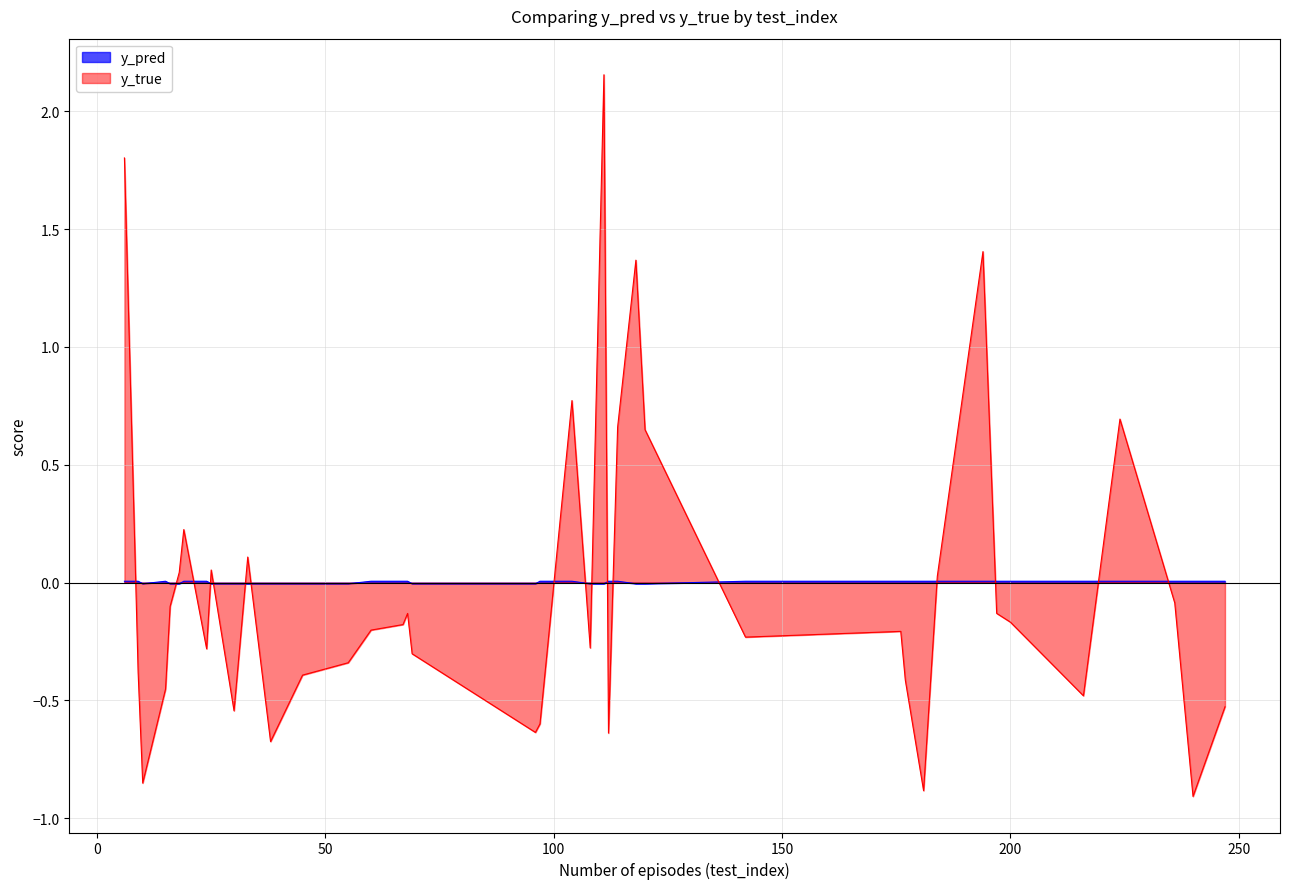

Which series ends up on top after the final intersection of y_pred and y_true?

y_pred